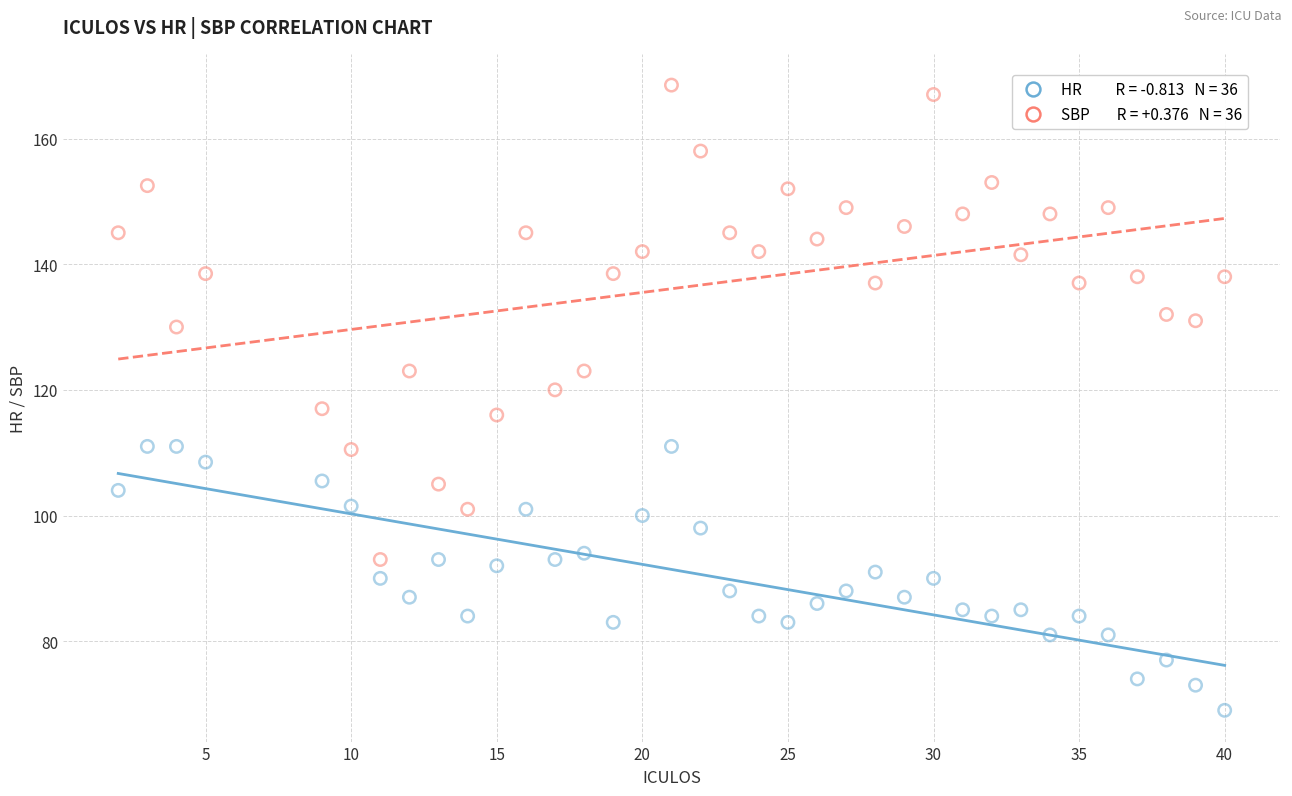

Across all data points, what is the range of X values (max minus min)?

38.0